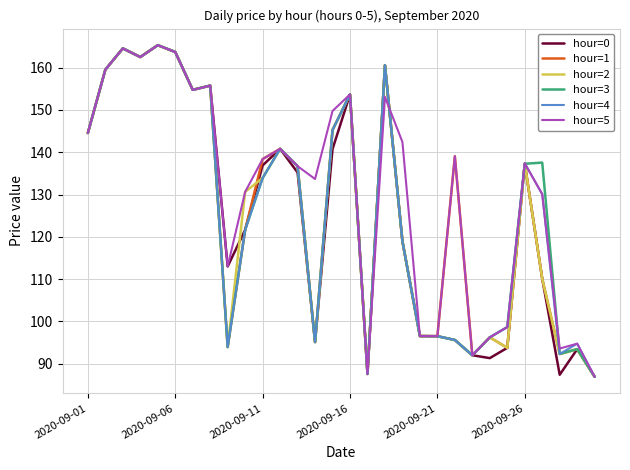

What is the maximum value for hour=3?

165.3